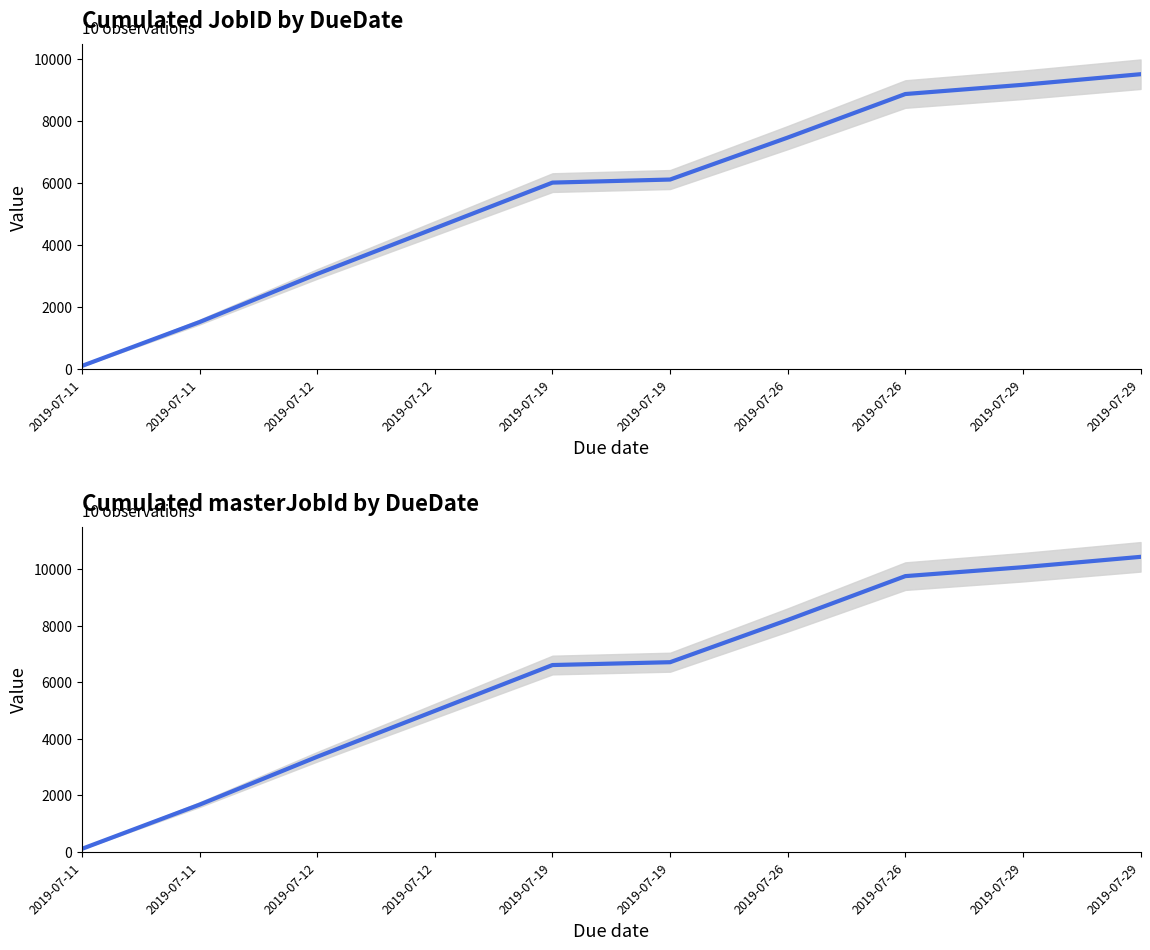

The value at 2019-07-11 is 110. True or false?

True